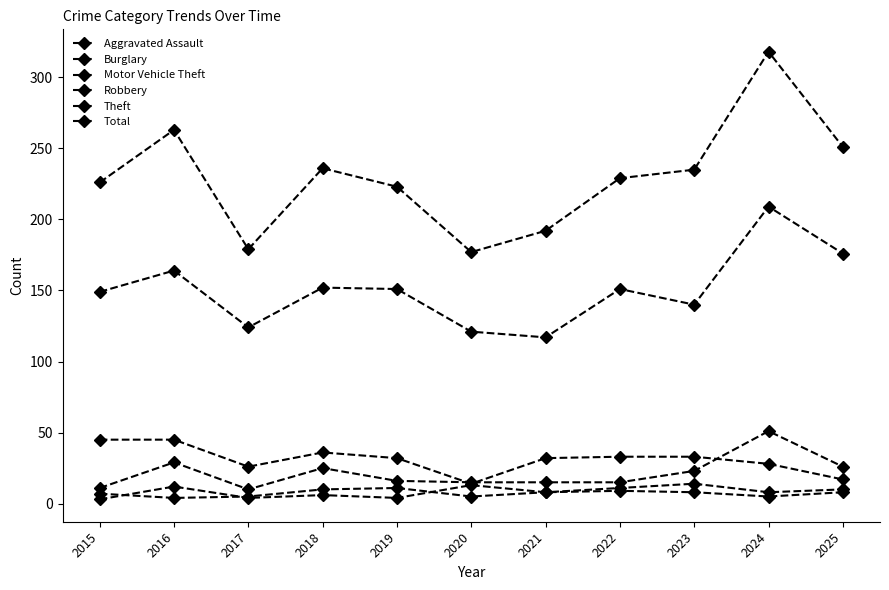

How many lines are shown in the chart?

6